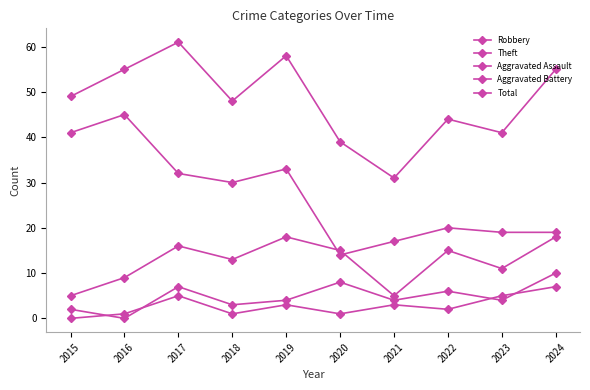

What is the sum of all Aggravated Battery values?

48